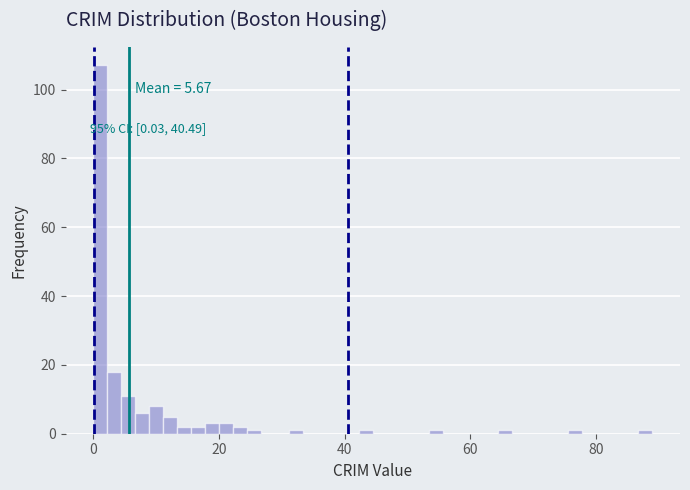

Around what value on the x-axis is the tallest bar? Give the approximate position of its centre, as read against the axis.

2